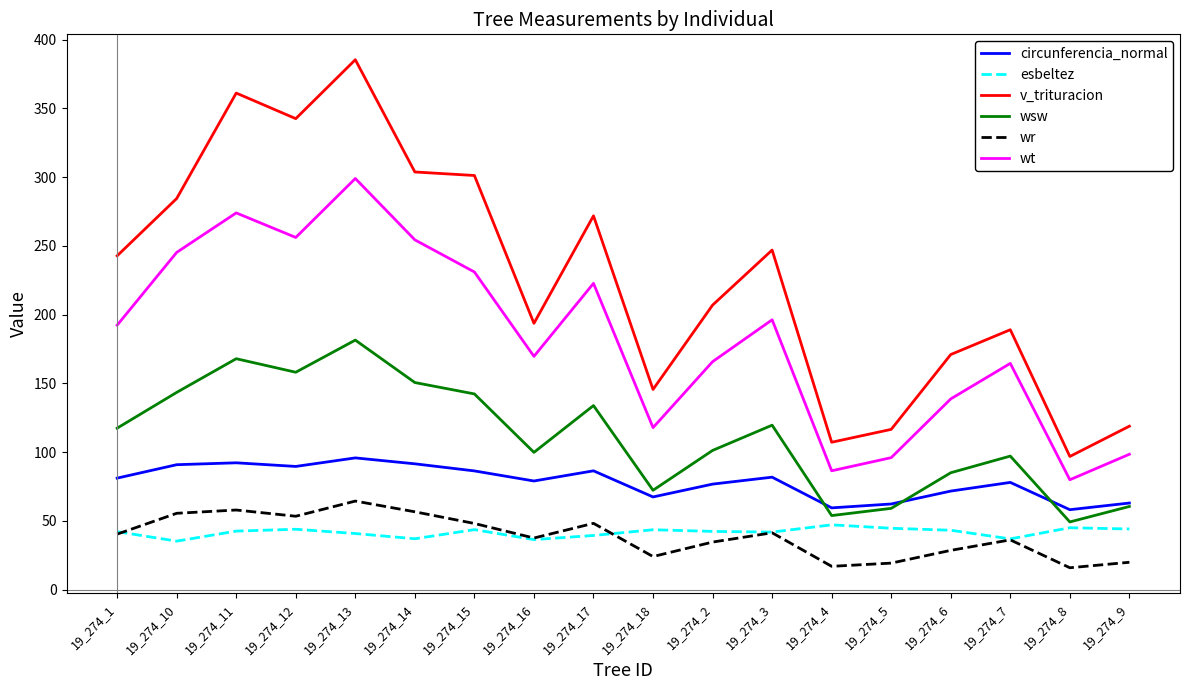

List the series in order of their peak value, lowest first.

esbeltez, wr, circunferencia_normal, wsw, wt, v_trituracion